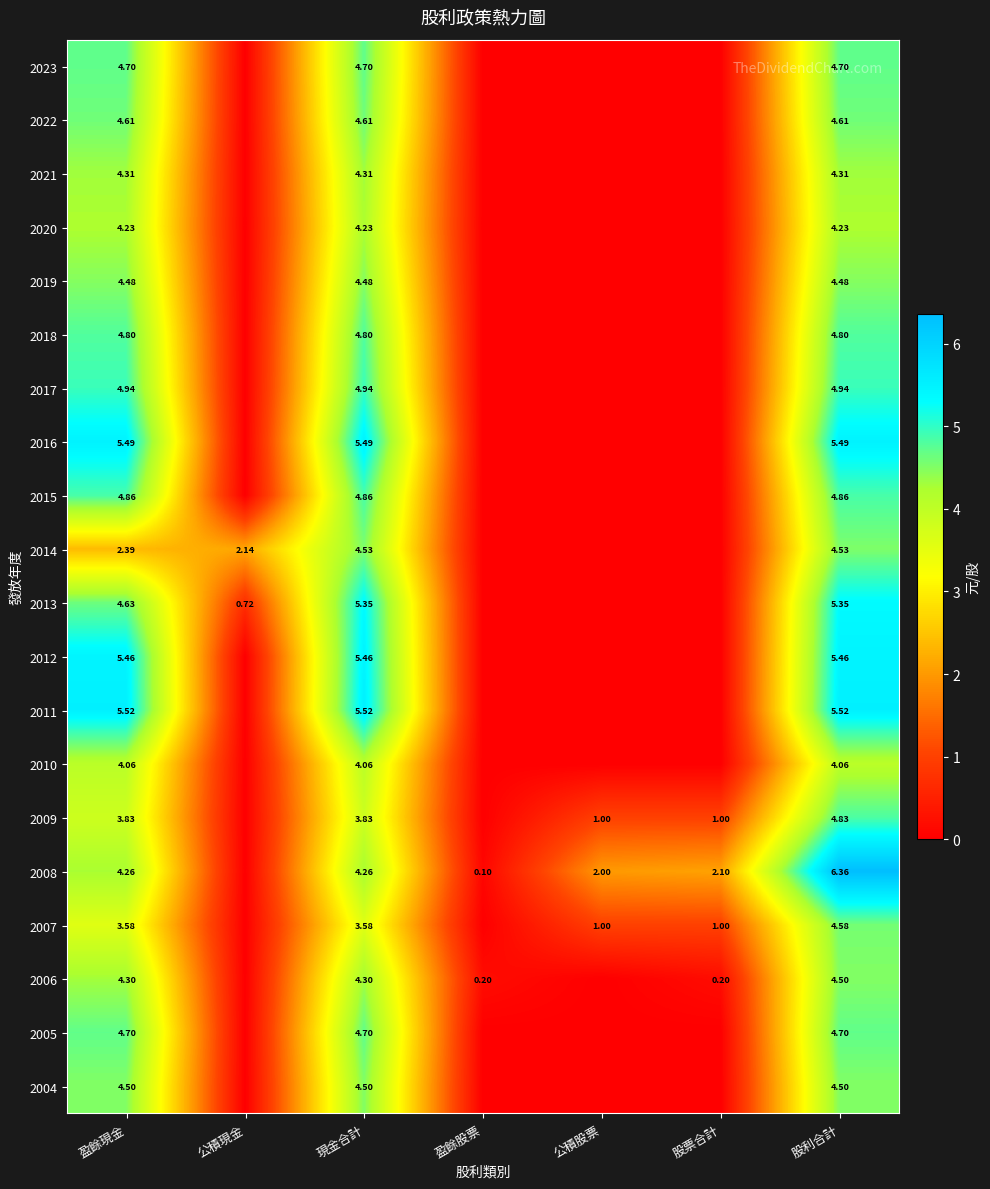

The value of 2007 at 盈餘股票 is 0.0. True or false?

True